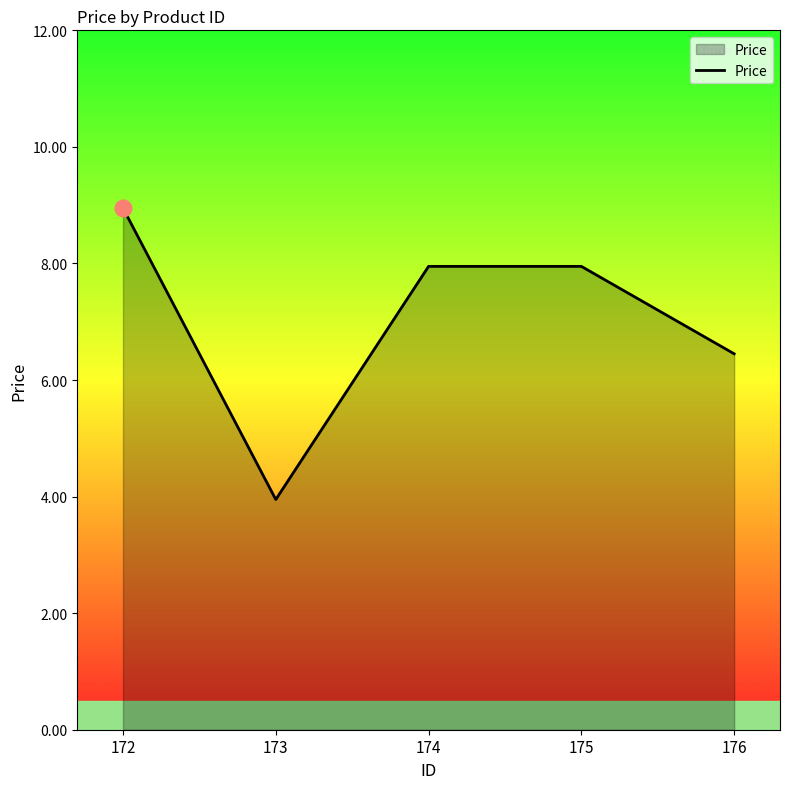

What is the change in value from 172 to 176?

-2.5